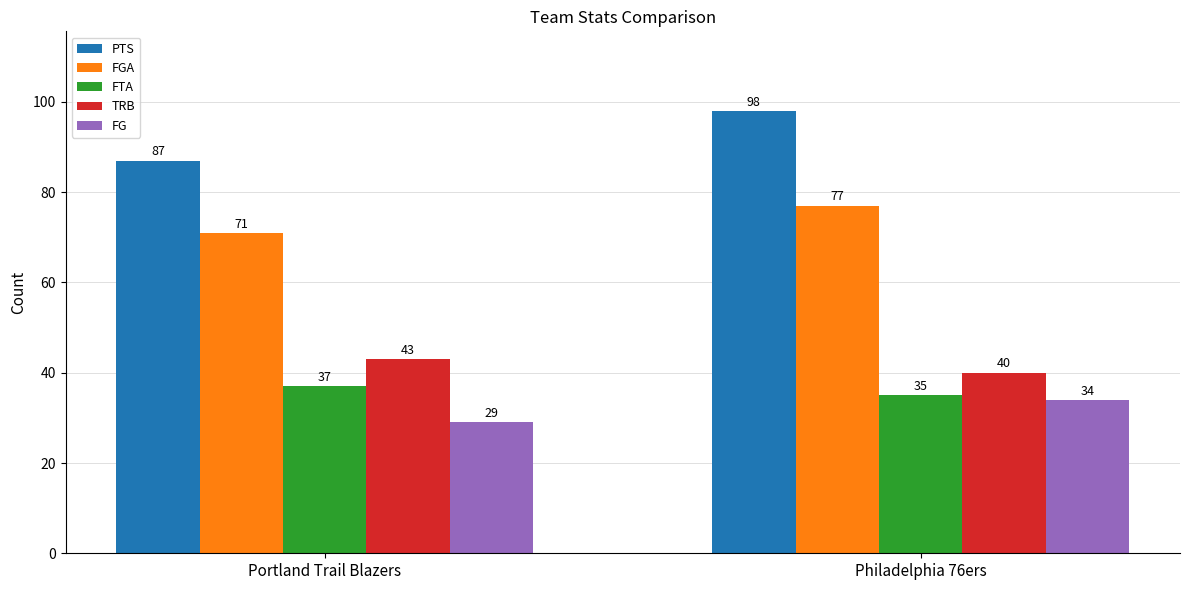

At which category is the sum across all series the highest?

Philadelphia 76ers